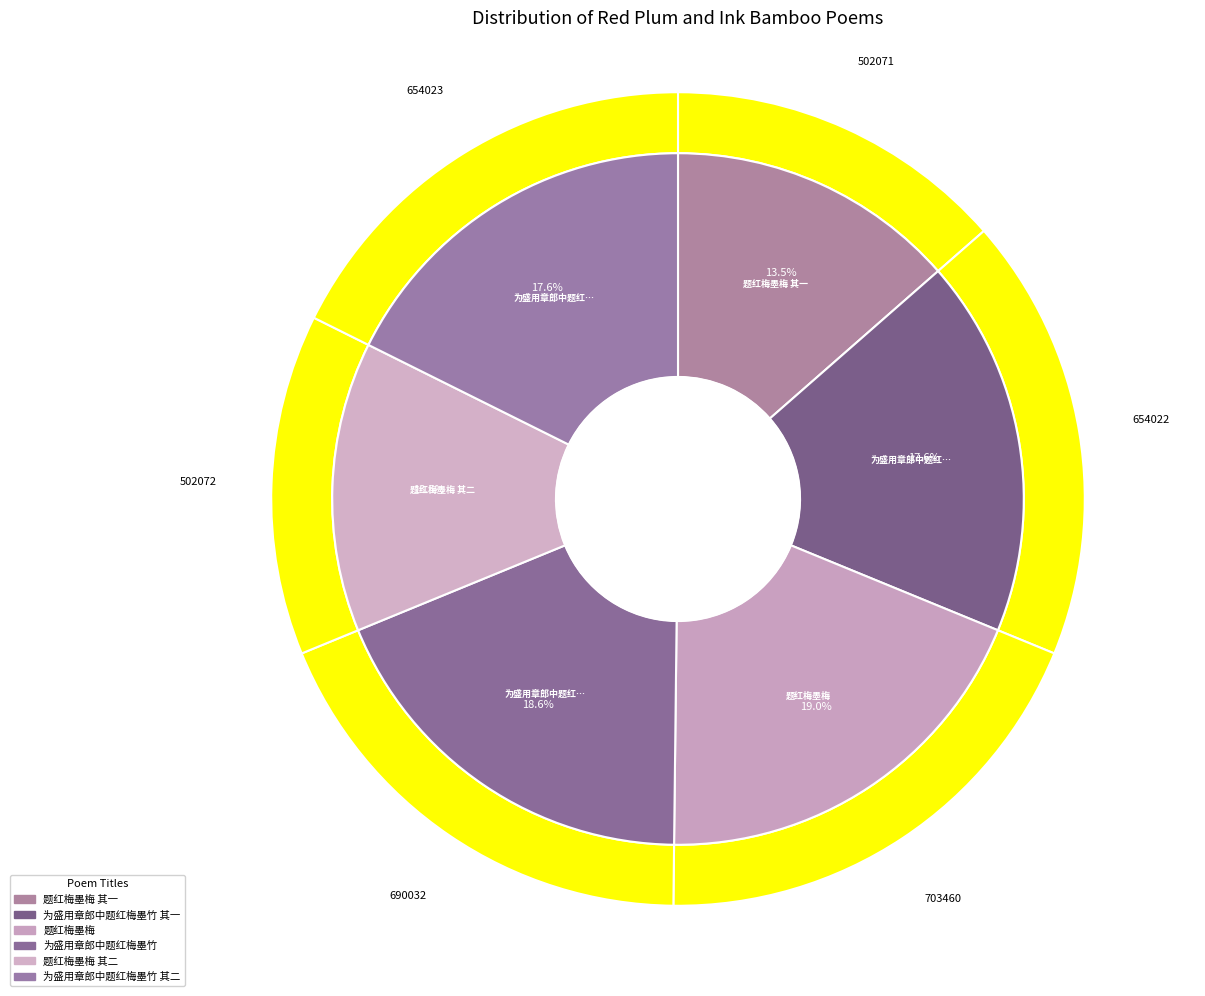

Which category has the smallest portion of the pie?

题红梅墨梅 其一